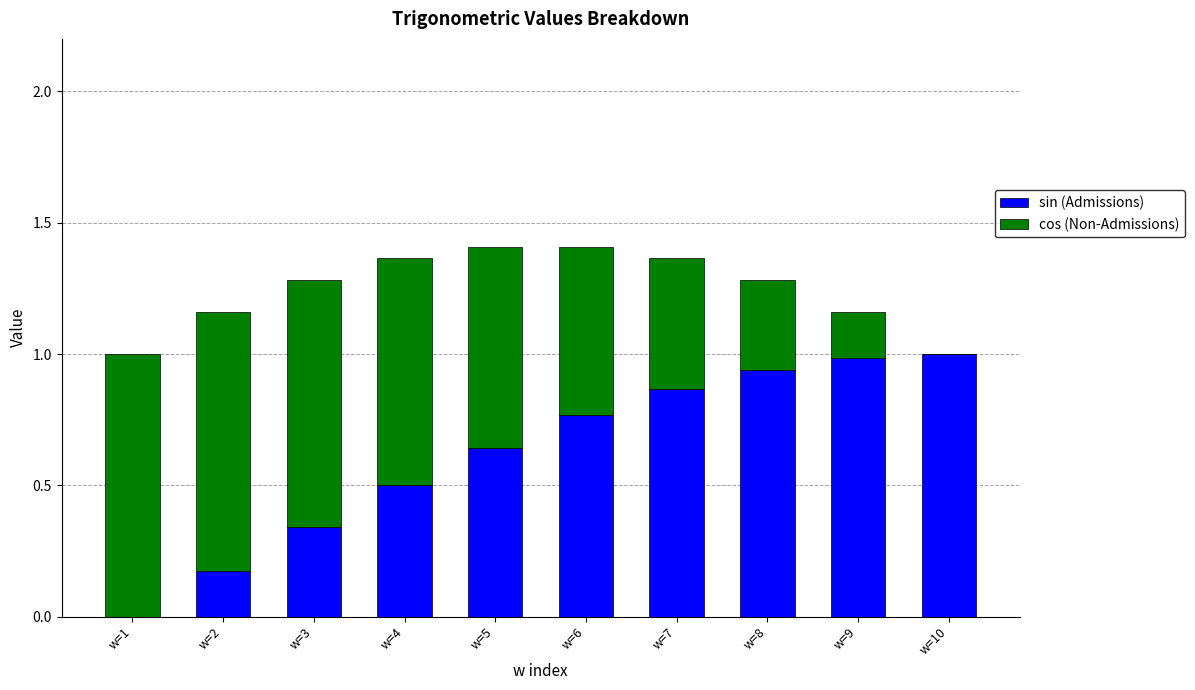

Is it true that sin (Admissions) equals 0.1 at w=3?

False